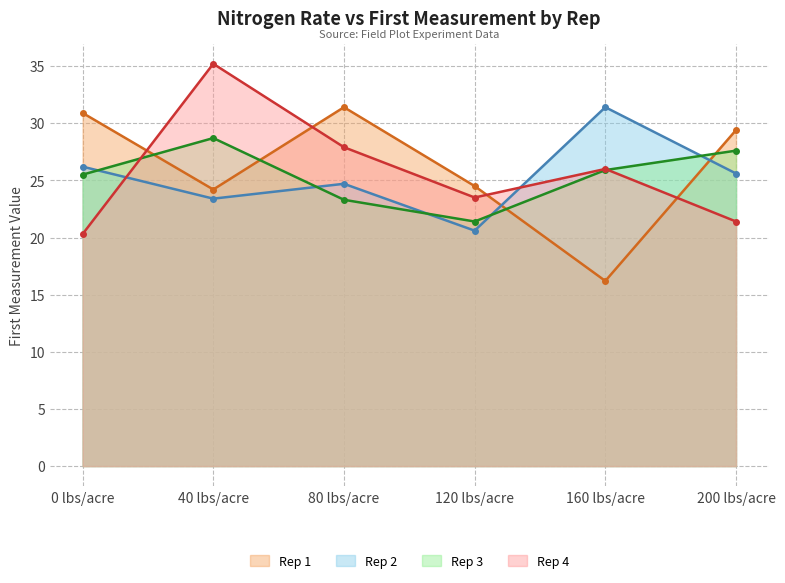

What is the average value of the Rep 3 series?

25.4